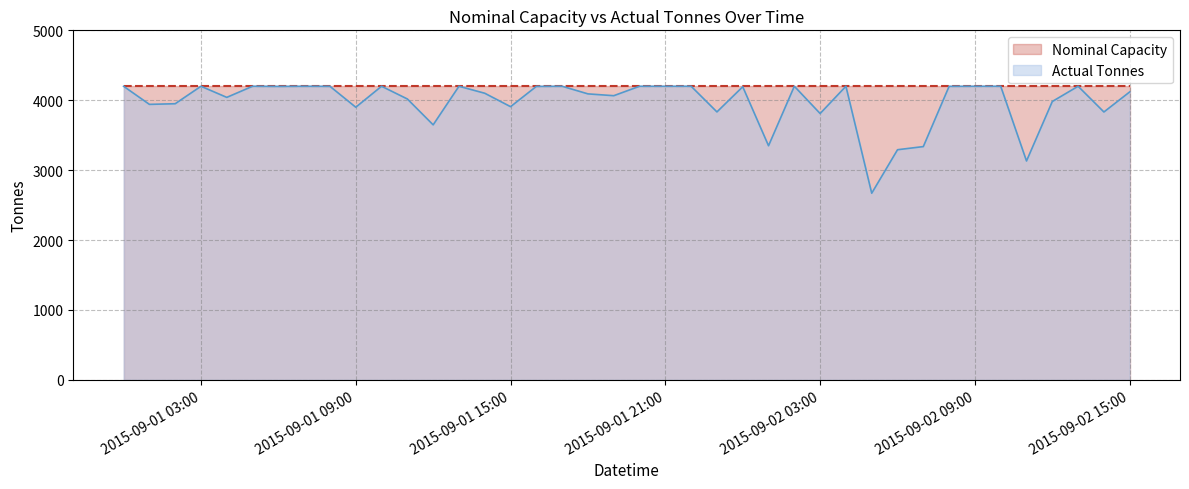

How many values are below 4193?

20